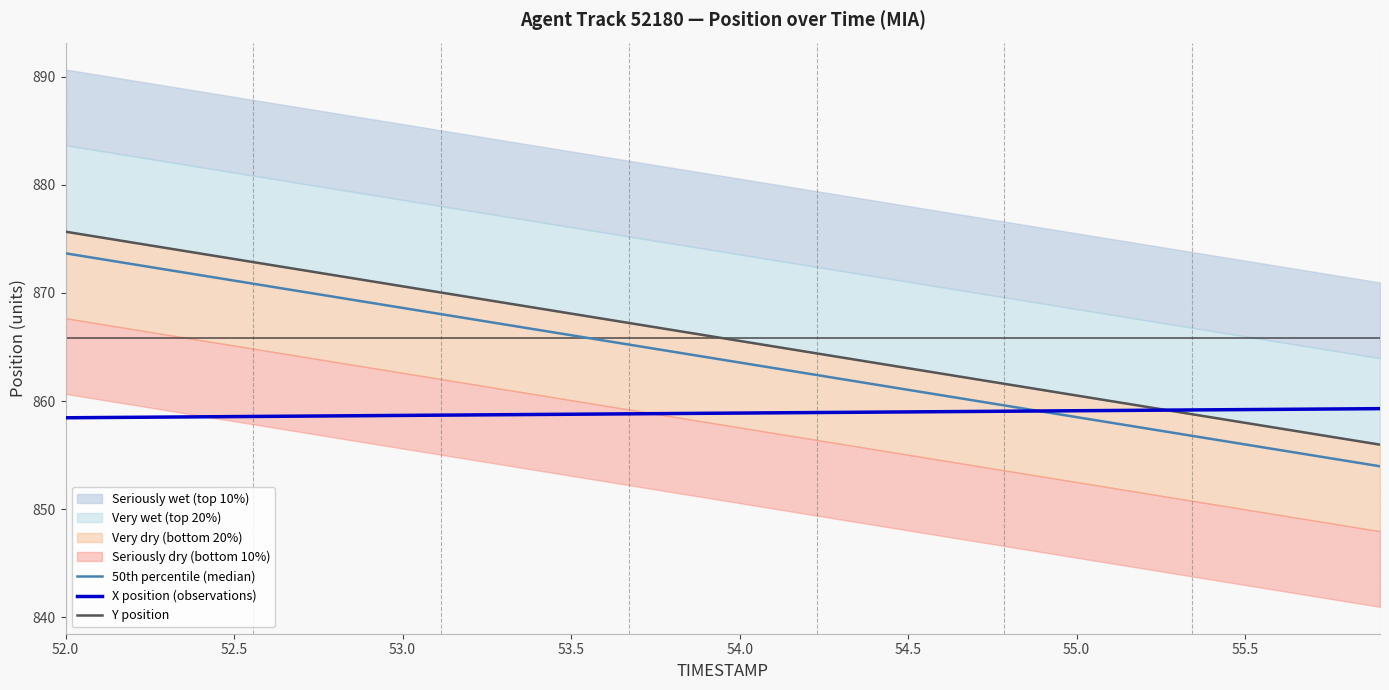

List the series in order of their peak value, highest first.

Y position, 50th percentile (median), X position (observations)